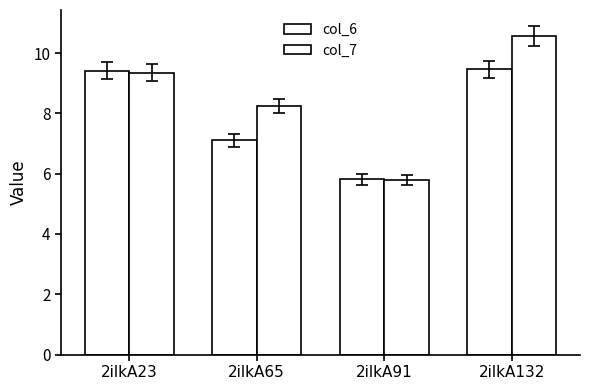

How many bars are there in total?

8